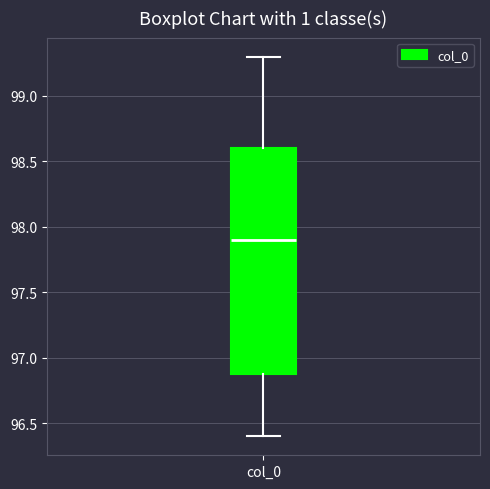

Read this box plot against the y-axis: the position of the median line, the range covered by the box, and the ends of both whiskers. The values are not printed on the chart, so give them approximately, as read against the axis.

median 97.9, box 96.9 to 98.6, whiskers 96.4 to 99.3